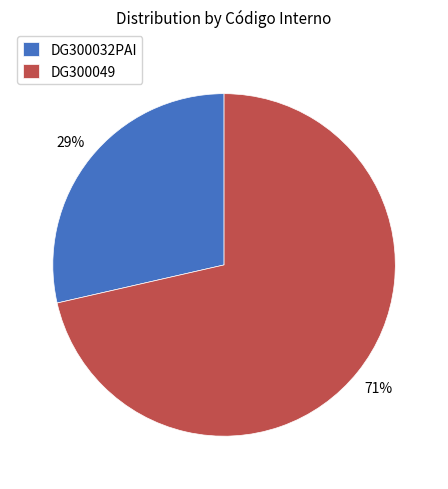

Combined, do DG300032PAI and DG300049 account for over 50%?

Yes